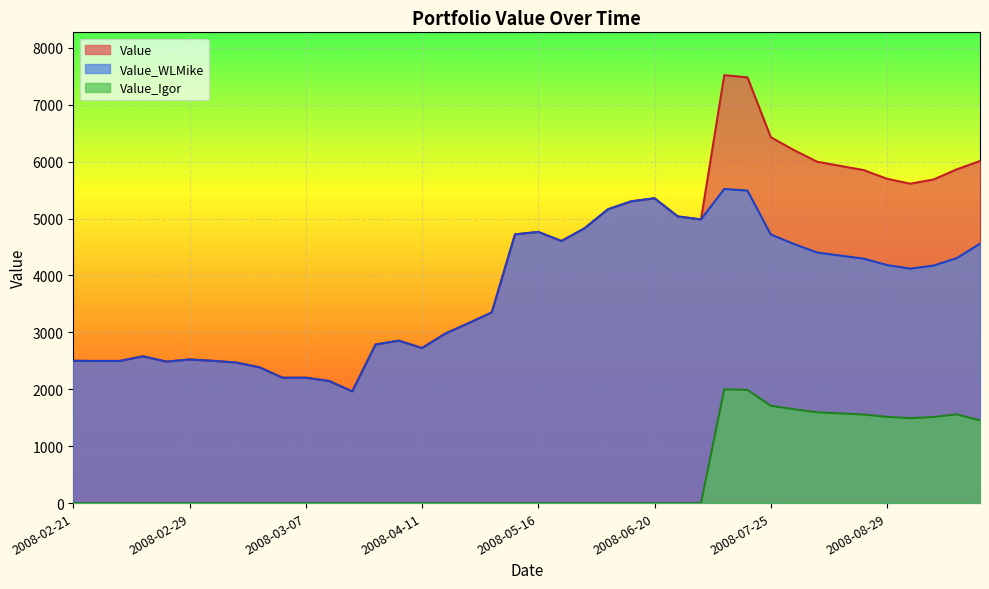

List the labels in order of Value_Igor value, largest first.

2008-07-11, 2008-07-18, 2008-07-25, 2008-08-01, 2008-08-08, 2008-08-15, 2008-09-19, 2008-08-22, 2008-08-29, 2008-09-12, 2008-09-05, 2008-09-26, 2008-02-21, 2008-02-22, 2008-02-26, 2008-02-27, 2008-02-28, 2008-02-29, 2008-03-03, 2008-03-04, 2008-03-05, 2008-03-06, 2008-03-07, 2008-03-14, 2008-03-21, 2008-03-28, 2008-04-04, 2008-04-11, 2008-04-18, 2008-04-25, 2008-05-04, 2008-05-08, 2008-05-16, 2008-05-23, 2008-05-30, 2008-06-07, 2008-06-11, 2008-06-20, 2008-06-27, 2008-07-04